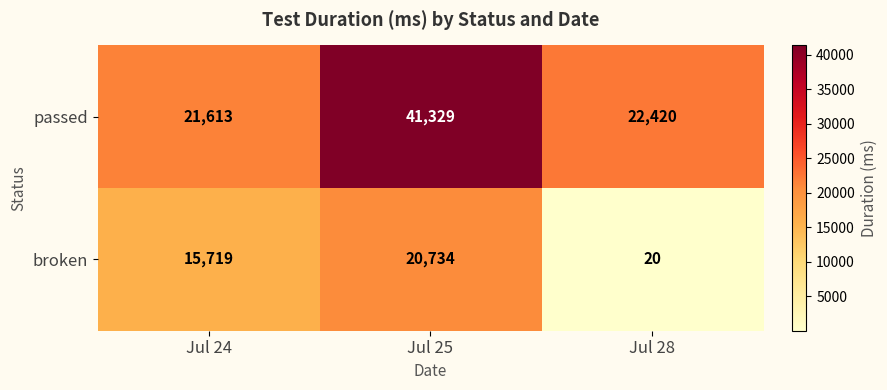

True or false: broken has a value of 20734 at Jul 25.

True